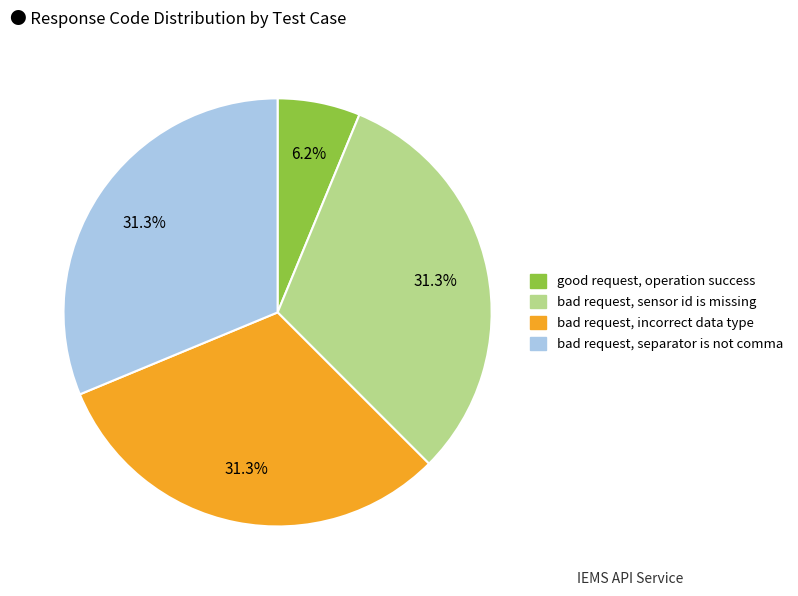

What portion of the pie excludes good request, operation success?

93.8%